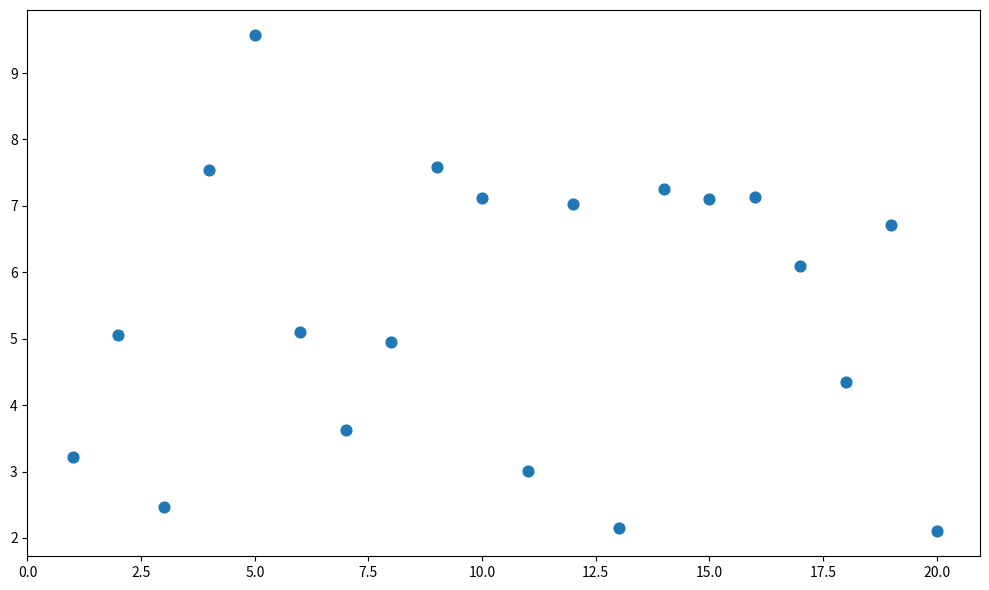

What is the range of X values (max minus min)?

19.0